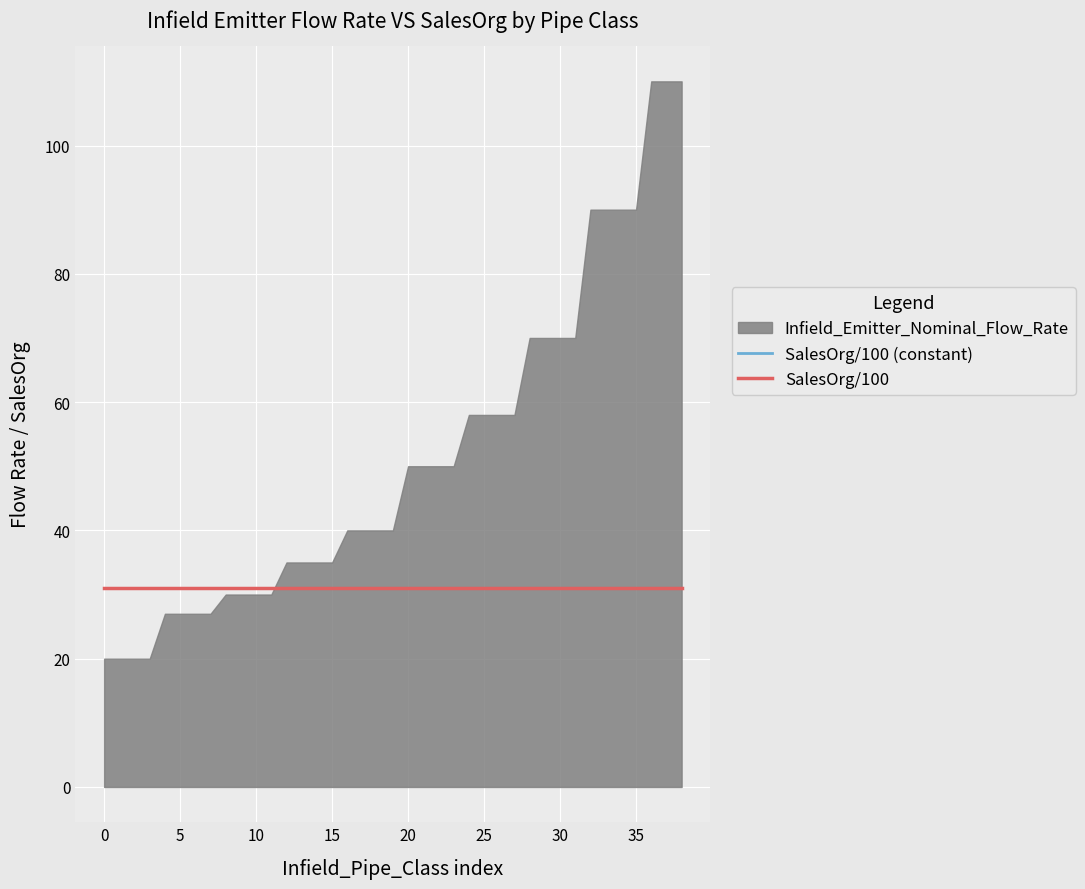

True or false: SalesOrg/100 (constant) and SalesOrg/100 cross at least once.

False